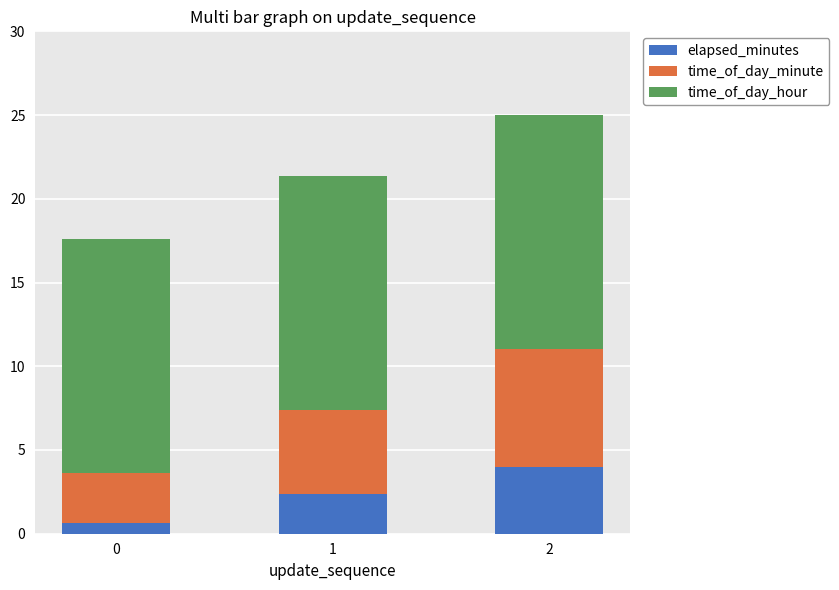

What value does the elapsed_minutes series have at 2?

4.0